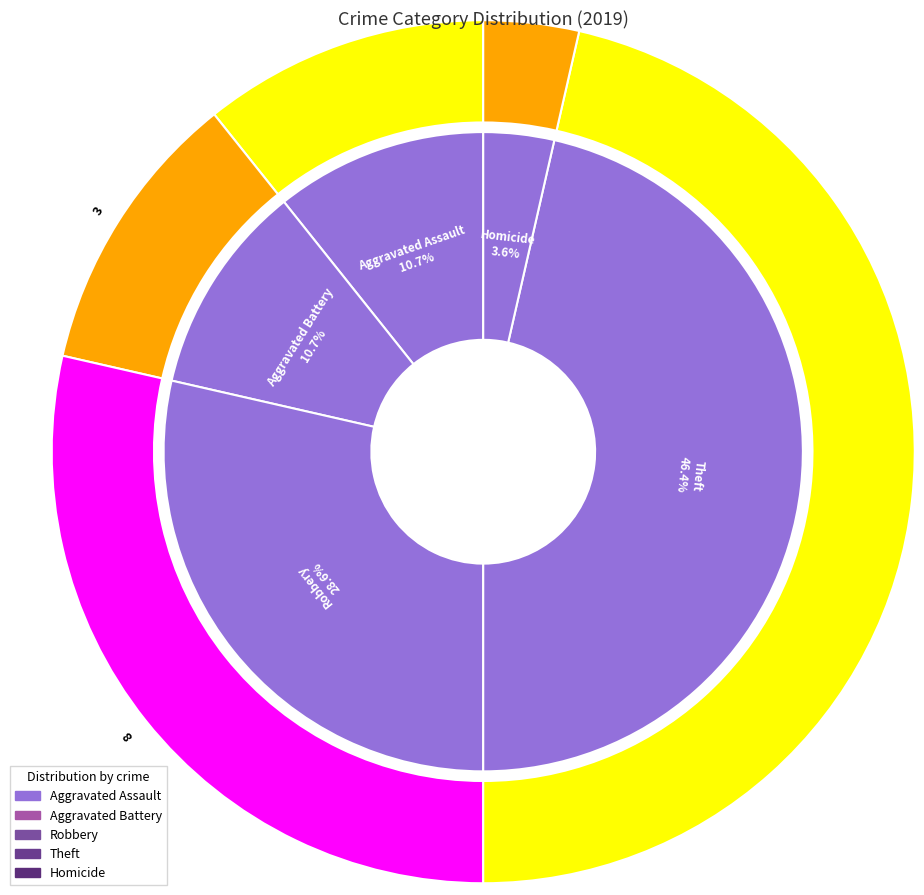

Is it true that Aggravated Battery is 11% of the pie?

True